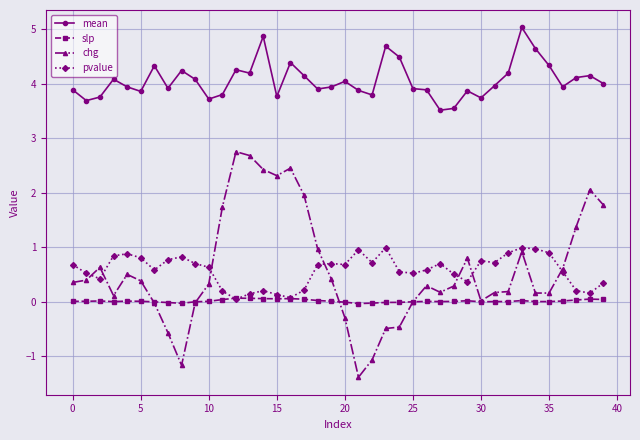

True or false: mean and pvalue intersect in this chart.

False